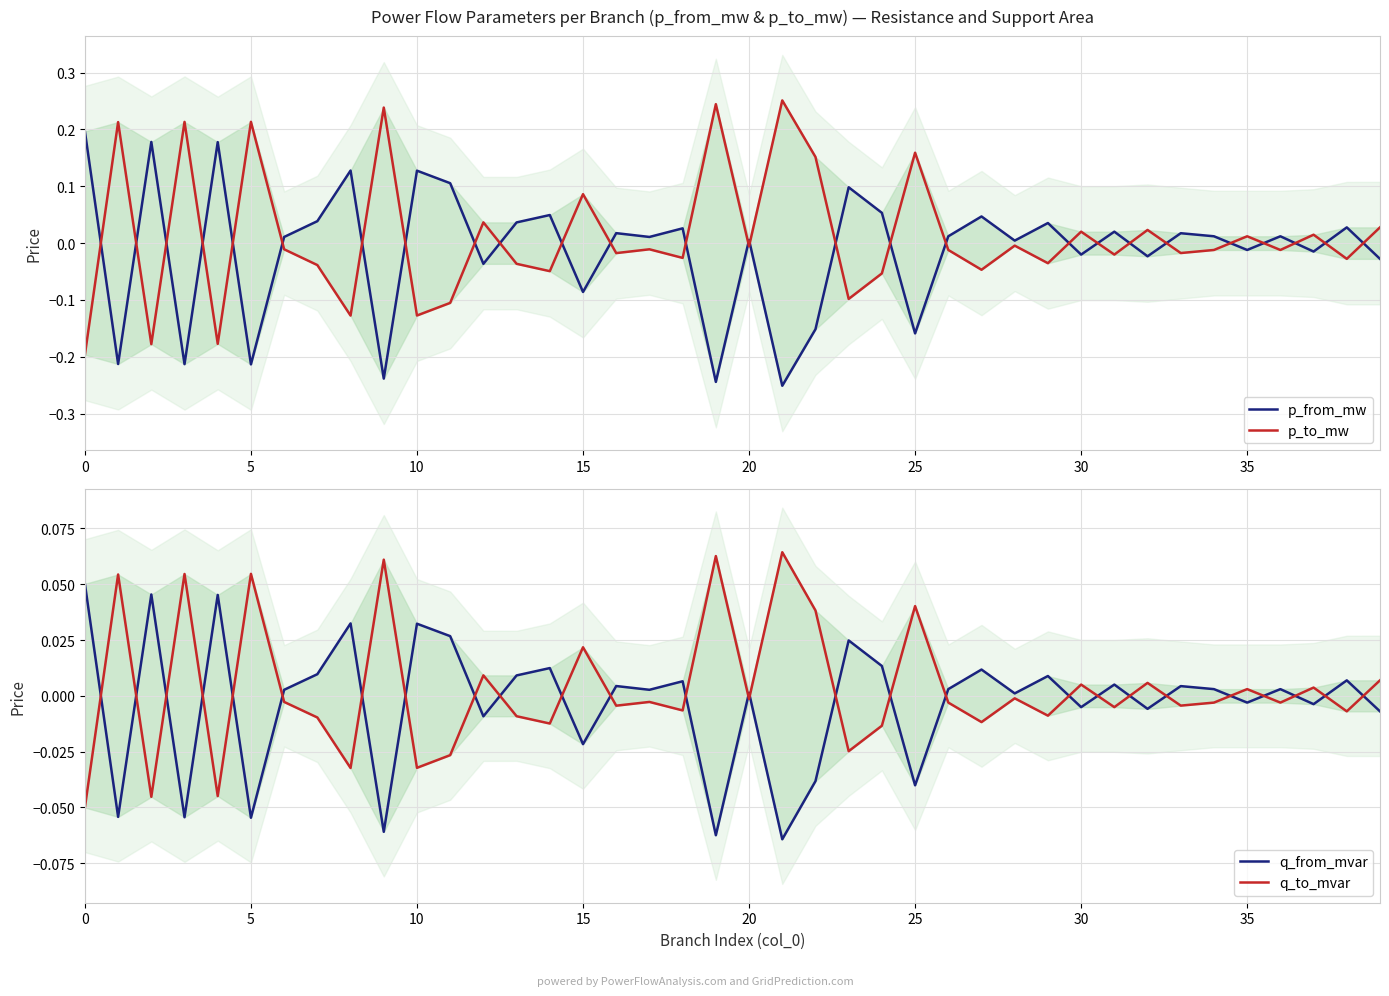

Reading left to right, list all the values displayed in this chart.

p_from_mw: 0.2	-0.2	0.2	-0.2	0.2	-0.2	0.0	0.0	0.1	-0.2	0.1	0.1	-0.0	0.0	0.0	-0.1	0.0	0.0	0.0	-0.2	0.0	-0.3	-0.2	0.1	0.1	-0.2	0.0	0.0	0.0	0.0	-0.0	0.0	-0.0	0.0	0.0	-0.0	0.0	-0.0	0.0	-0.0
p_to_mw: -0.2	0.2	-0.2	0.2	-0.2	0.2	-0.0	-0.0	-0.1	0.2	-0.1	-0.1	0.0	-0.0	-0.0	0.1	-0.0	-0.0	-0.0	0.2	-0.0	0.3	0.2	-0.1	-0.1	0.2	-0.0	-0.0	-0.0	-0.0	0.0	-0.0	0.0	-0.0	-0.0	0.0	-0.0	0.0	-0.0	0.0
q_from_mvar: 0.1	-0.1	0.0	-0.1	0.0	-0.1	0.0	0.0	0.0	-0.1	0.0	0.0	-0.0	0.0	0.0	-0.0	0.0	0.0	0.0	-0.1	0.0	-0.1	-0.0	0.0	0.0	-0.0	0.0	0.0	0.0	0.0	-0.0	0.0	-0.0	0.0	0.0	-0.0	0.0	-0.0	0.0	-0.0
q_to_mvar: -0.1	0.1	-0.0	0.1	-0.0	0.1	-0.0	-0.0	-0.0	0.1	-0.0	-0.0	0.0	-0.0	-0.0	0.0	-0.0	-0.0	-0.0	0.1	-0.0	0.1	0.0	-0.0	-0.0	0.0	-0.0	-0.0	-0.0	-0.0	0.0	-0.0	0.0	-0.0	-0.0	0.0	-0.0	0.0	-0.0	0.0